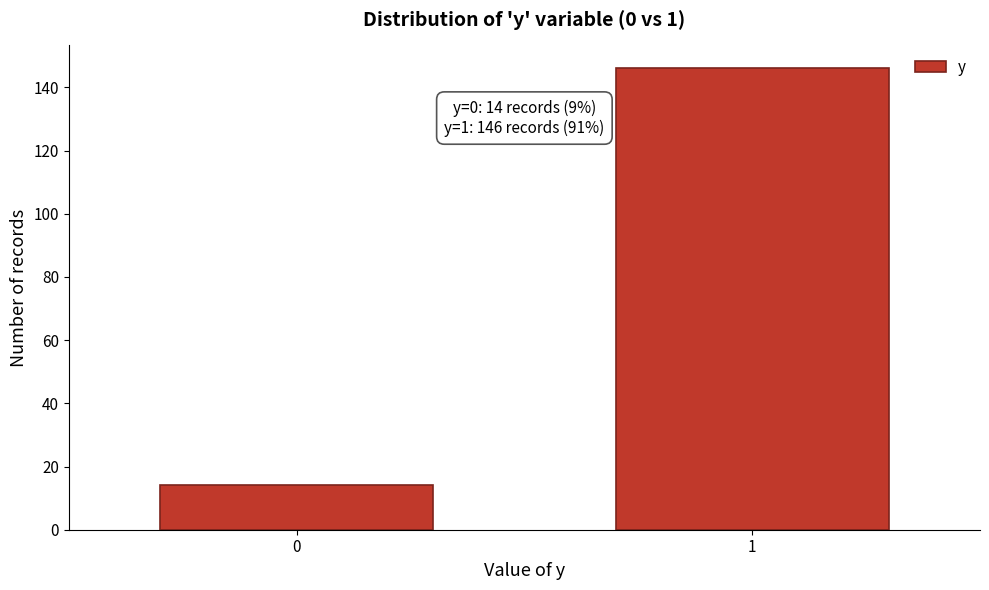

Reading left to right, extract all data points from this chart.

14	146